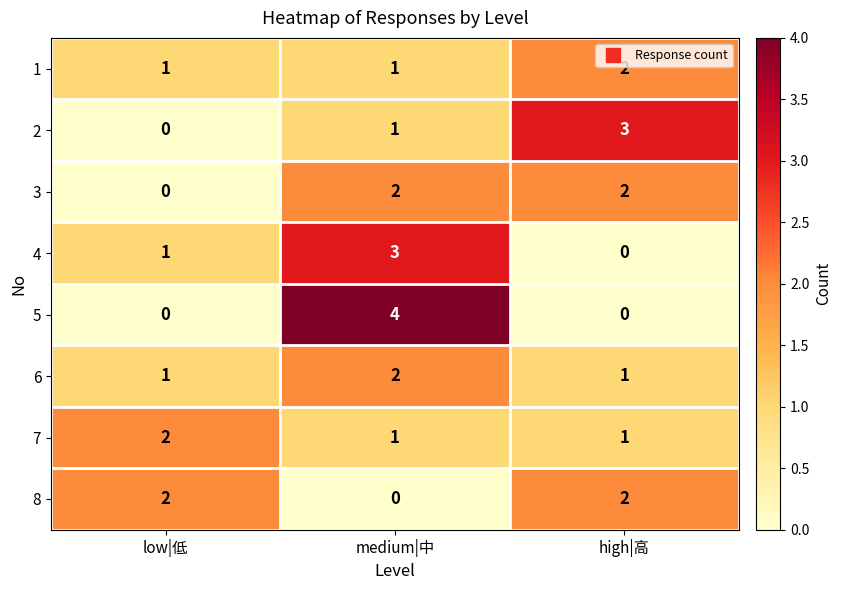

What is the sum of the 2 values at high|高 and low|低?

3